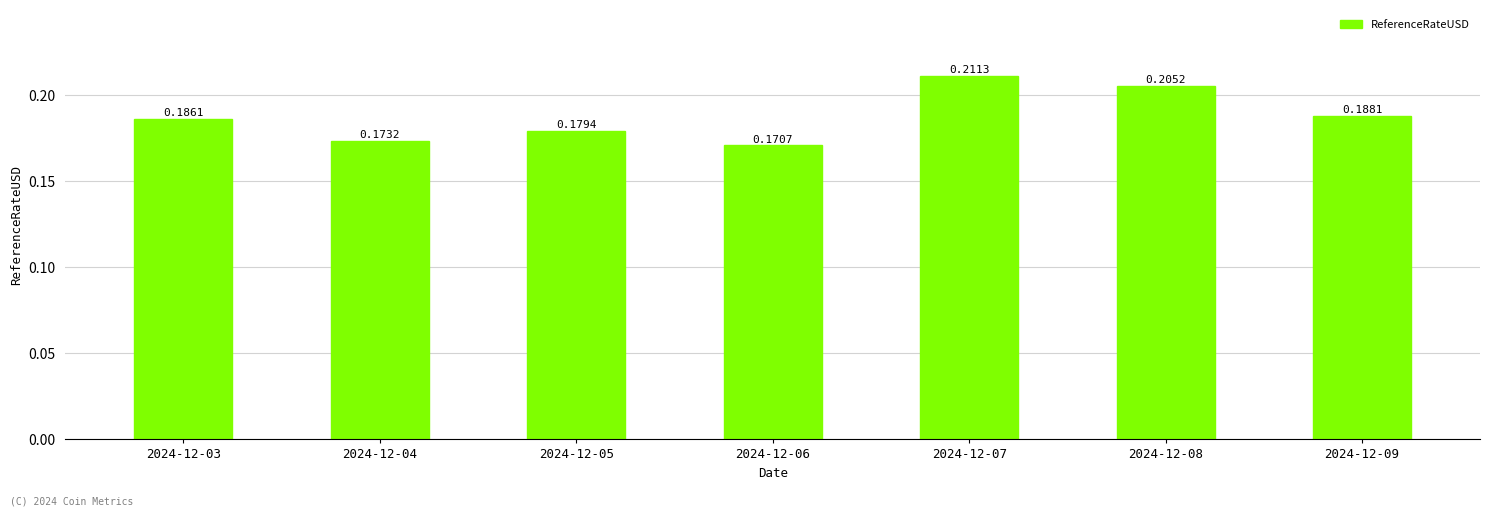

How many values are between 0 and 1?

7